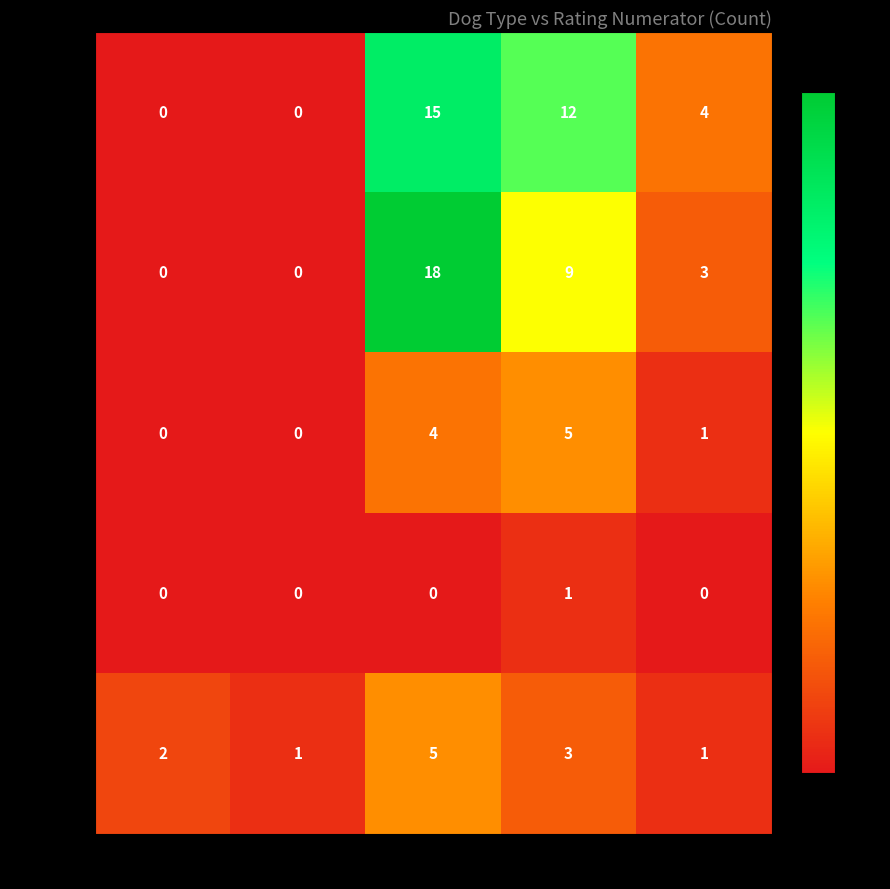

Reading right to left, extract all data points from this chart.

doggo: 14=4	13=12	12=15	11=0	10=0
pupper: 14=3	13=9	12=18	11=0	10=0
puppo: 14=1	13=5	12=4	11=0	10=0
floofer: 14=0	13=1	12=0	11=0	10=0
None: 14=1	13=3	12=5	11=1	10=2